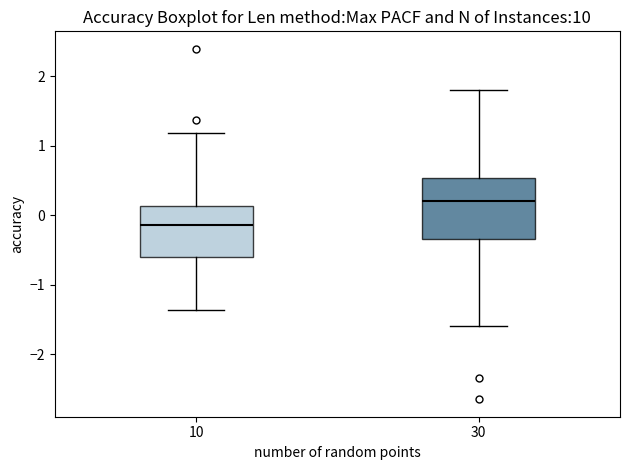

Where is the lower edge of the box at x = 30 on the y-axis? The values are not printed on the chart, so give them approximately, as read against the axis.

-0.3